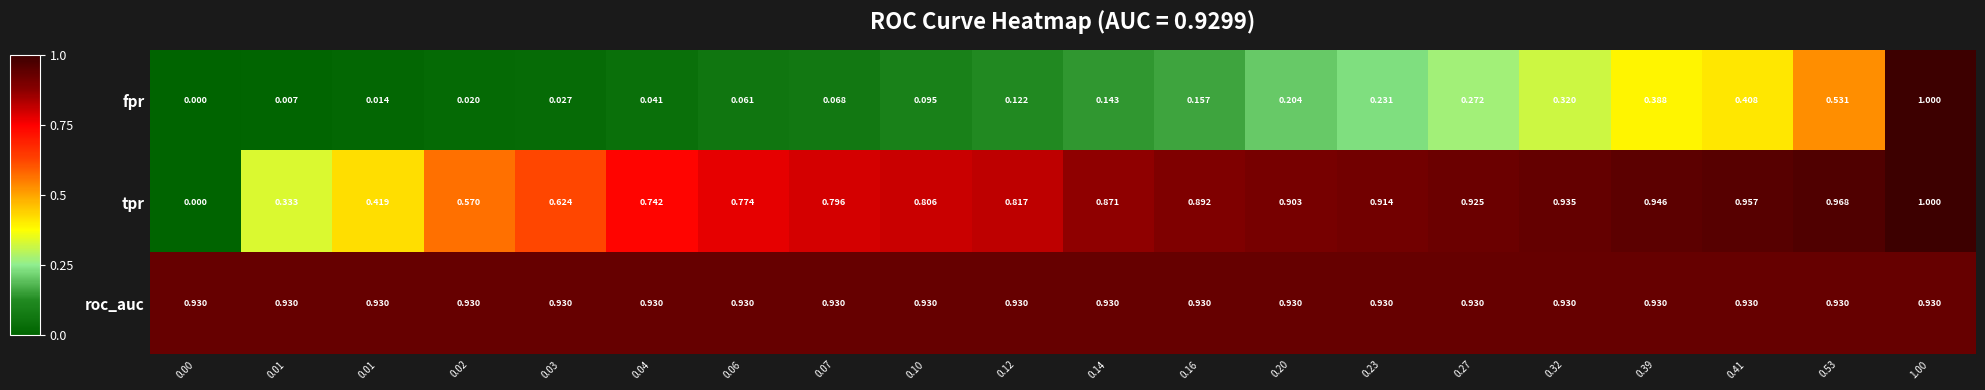

How many data points does each series have?

20